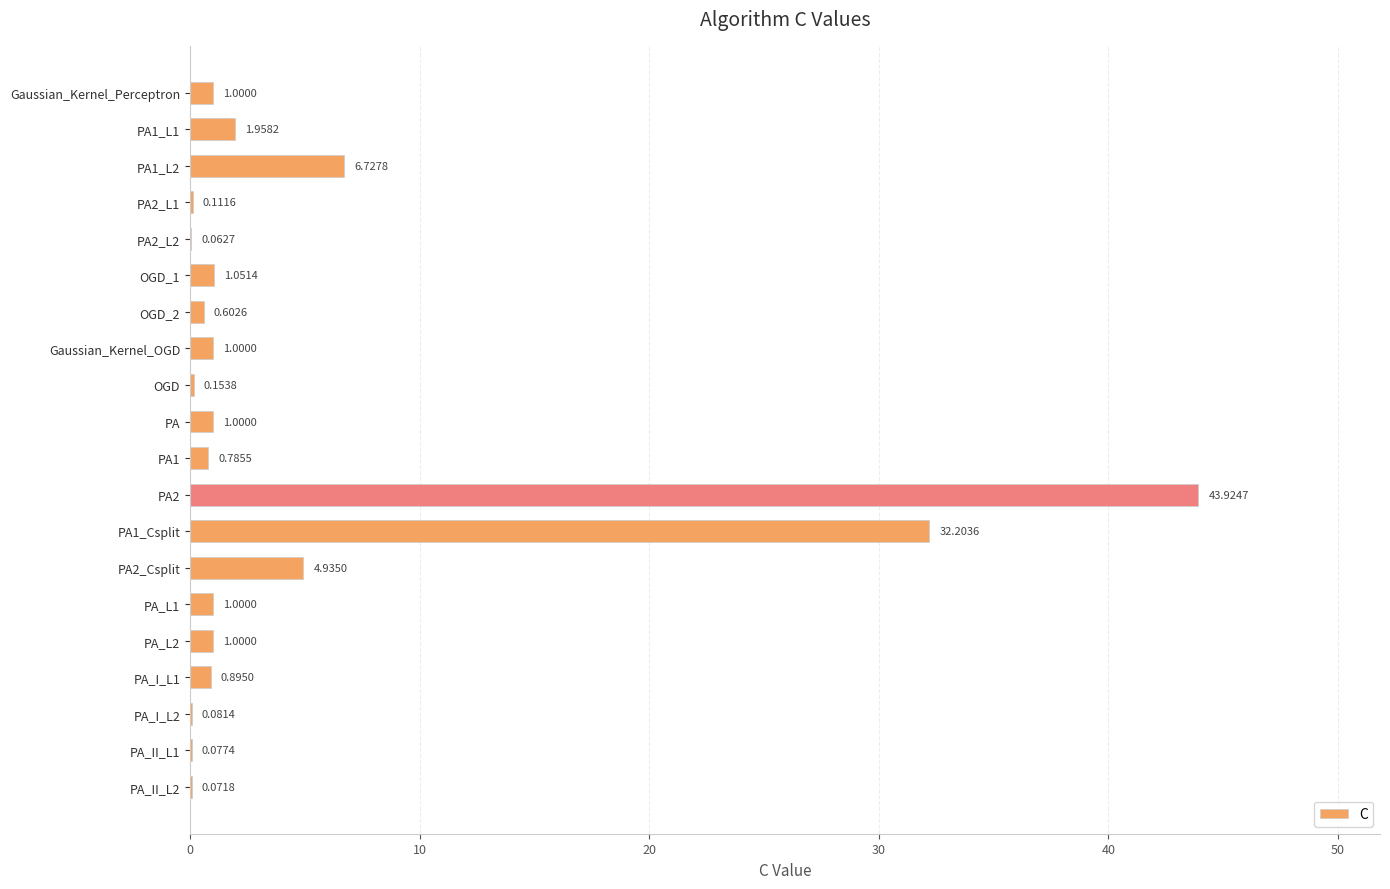

Which has a higher value, PA2_Csplit or PA_I_L2?

PA2_Csplit